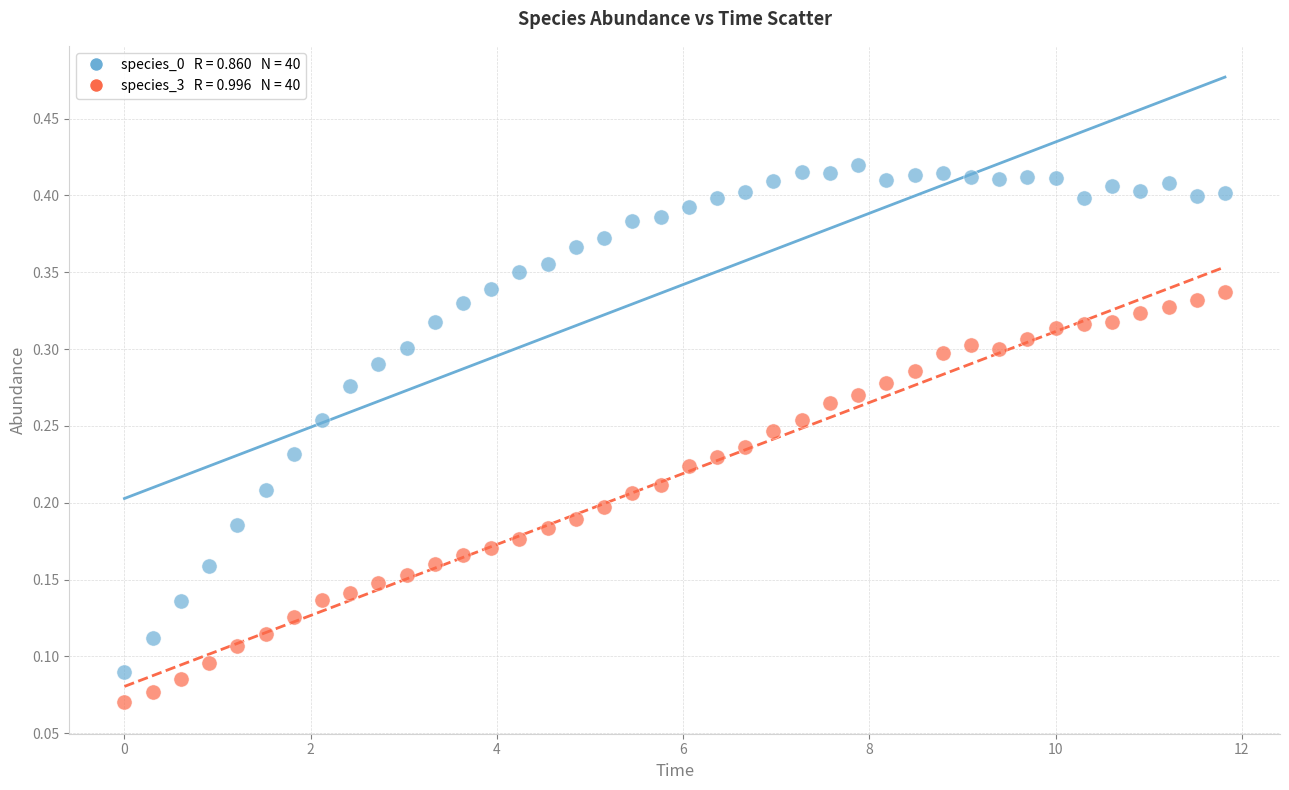

Across all data points, what is the range of X values (max minus min)?

11.8